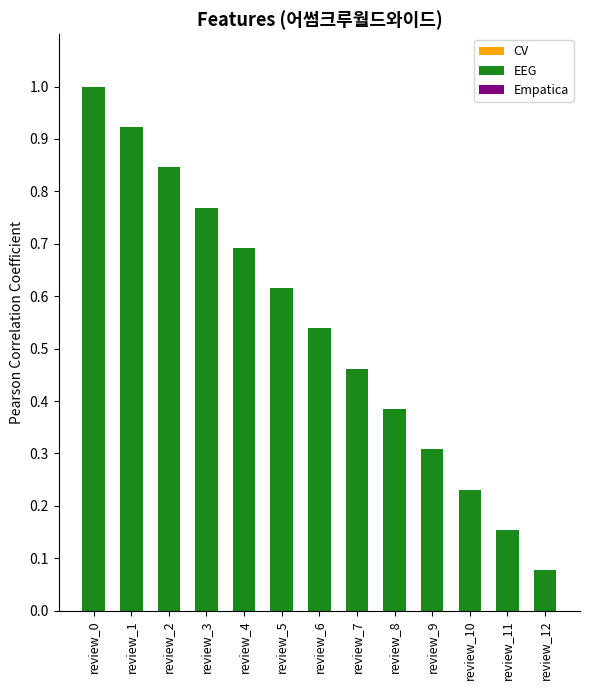

What is the sum of the values at review_1 and review_3?

1.7